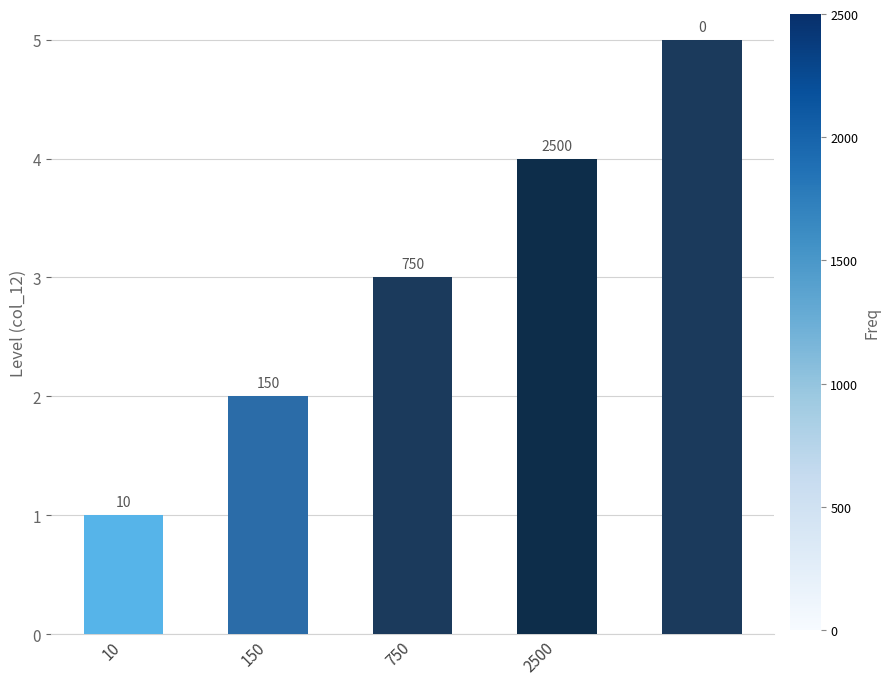

Are the bars horizontal?

No